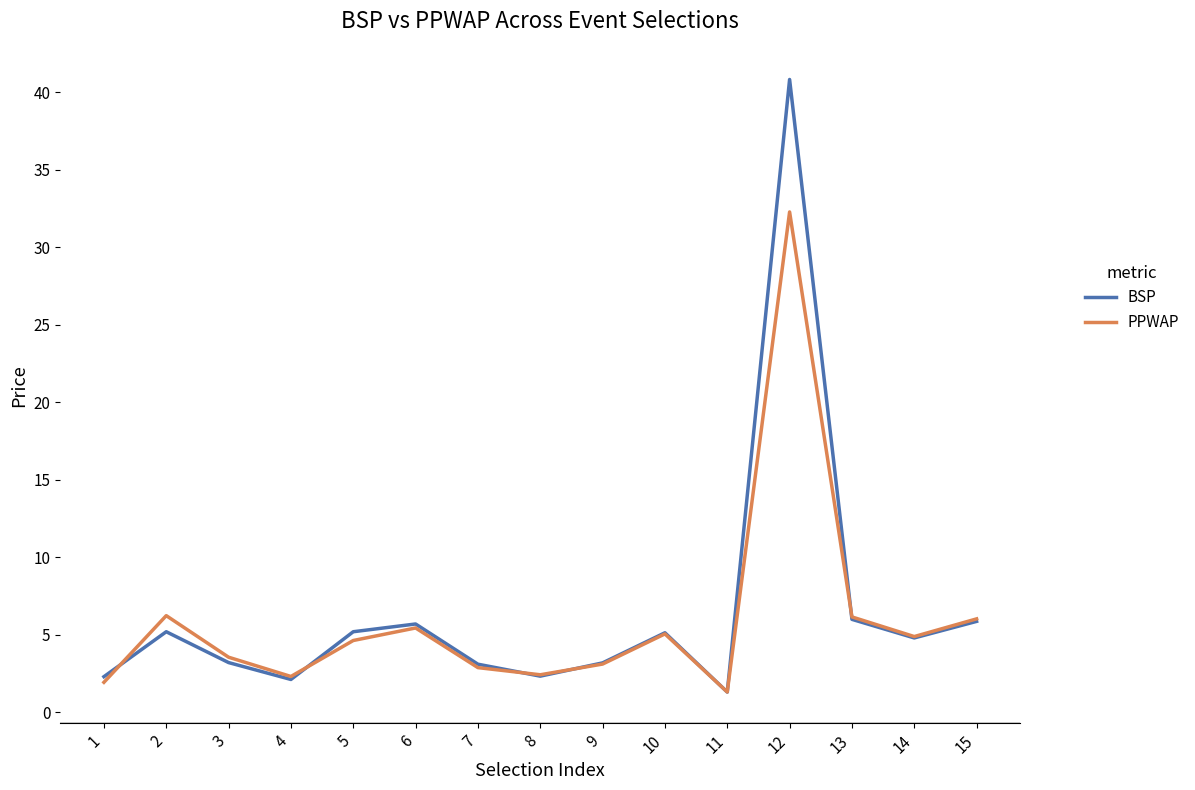

Between 2 and 12, which series saw the biggest shift?

BSP